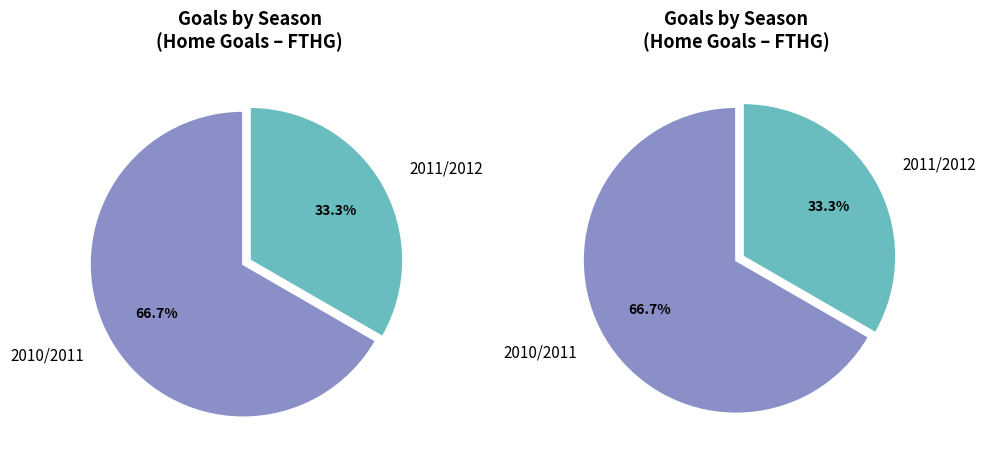

Rank the categories by value from lowest to highest.

2011/2012, 2010/2011